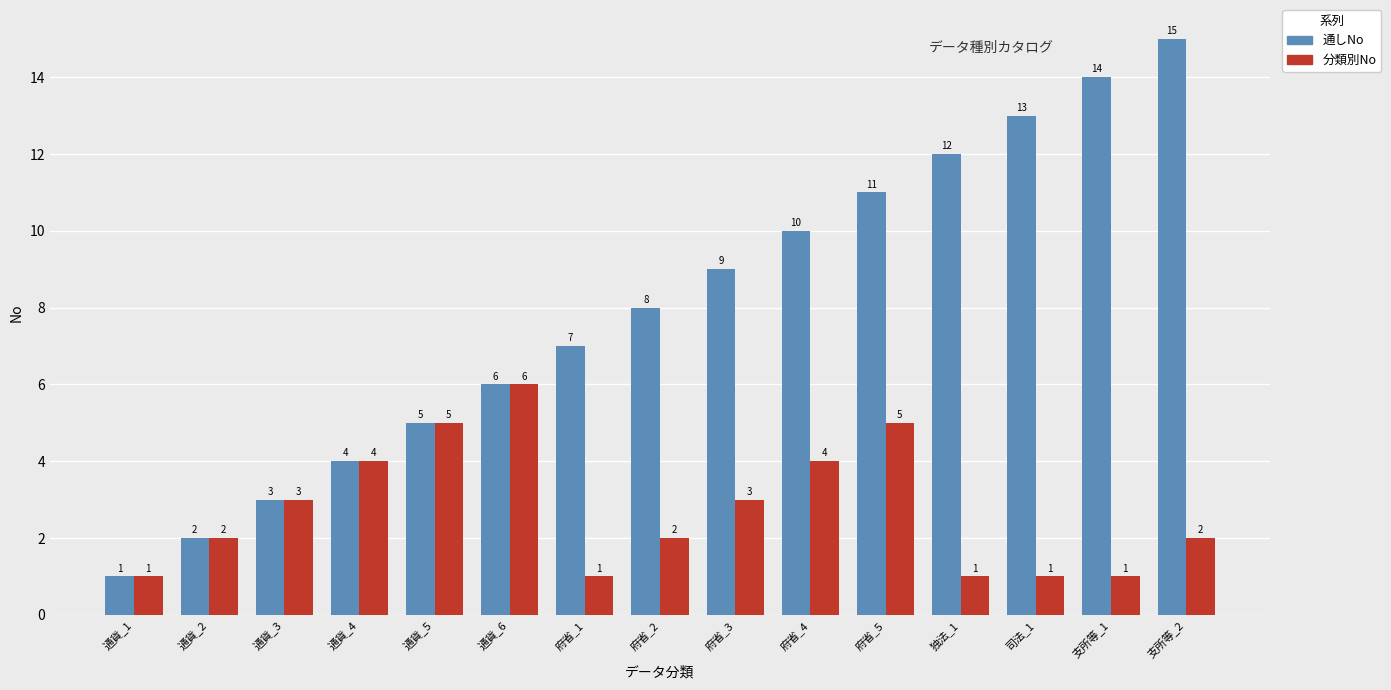

What is the label of the 8th bar from the right?

府省_2